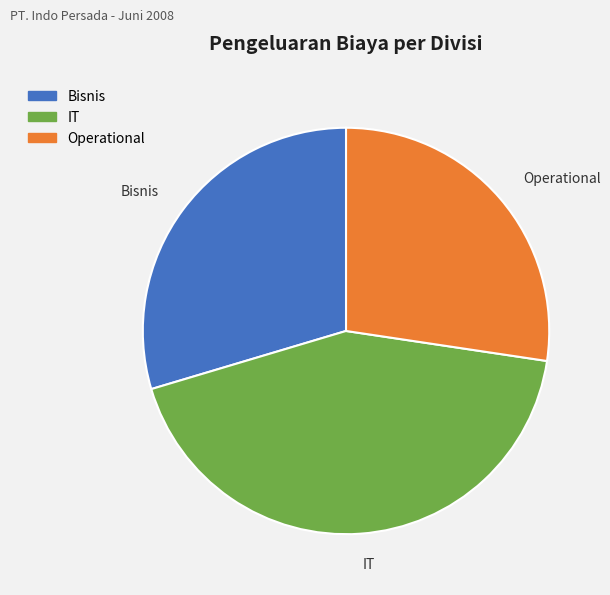

Is the sum of Bisnis and Operational greater than half?

Yes